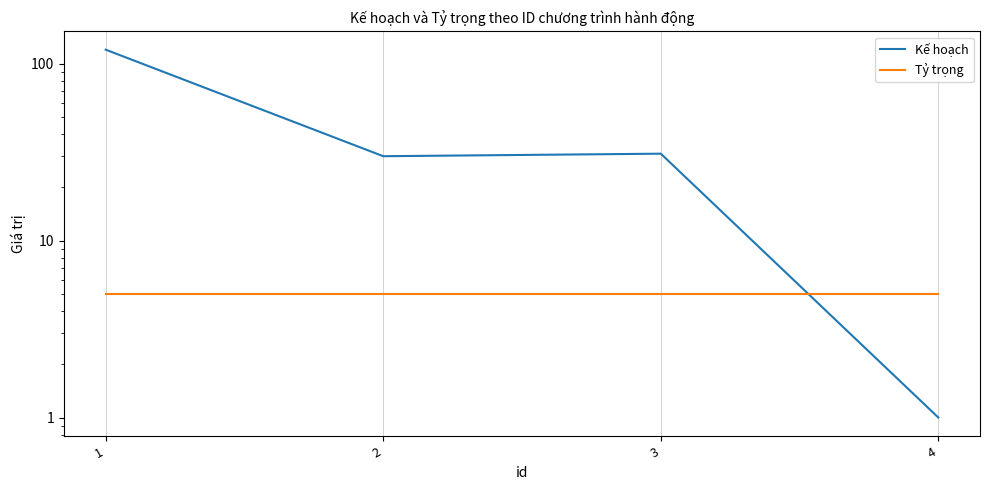

Which series changed the most between 2 and 3?

Kế hoạch